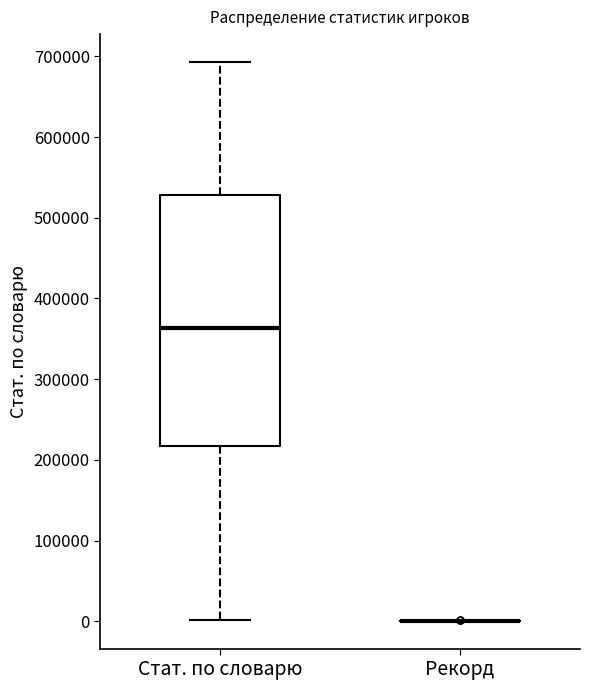

Reading left to right, read every box against the y-axis: the position of its median line, the range the box covers, and the ends of its whiskers. The values are not printed on the chart, so give them approximately, as read against the axis.

Стат. по словарю: median 360000, box 220000 to 530000, whiskers 0 to 690000
Рекорд: box collapsed to a line at 0, whiskers 0 to 0